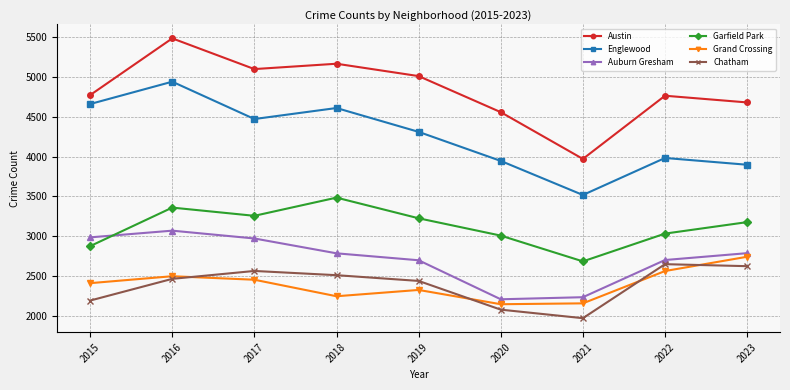

What is the value of the Garfield Park point at the 9th from the left?

3178